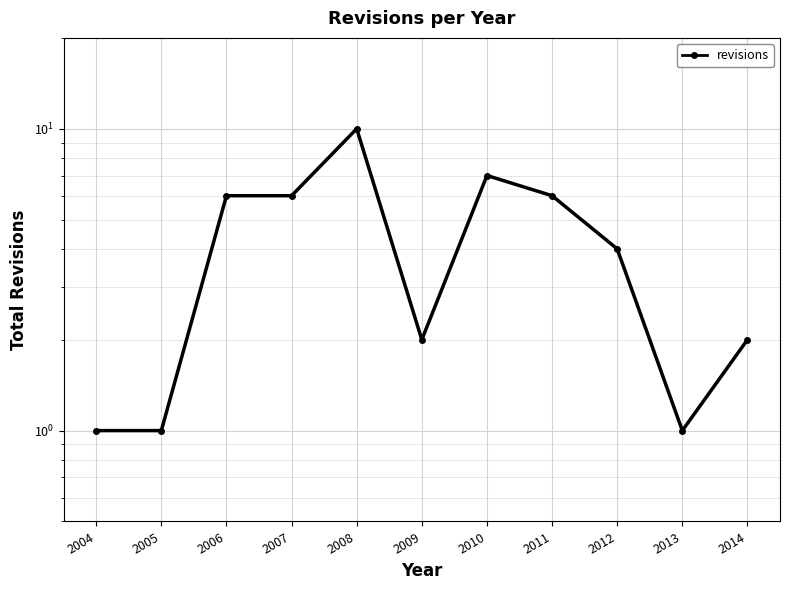

What is the difference between the maximum and minimum values?

9